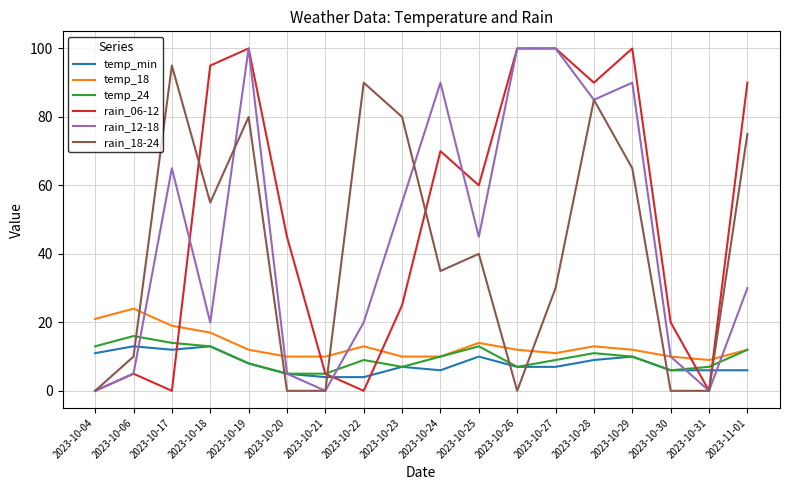

Count the temp_min values in the range 6 to 10.

11